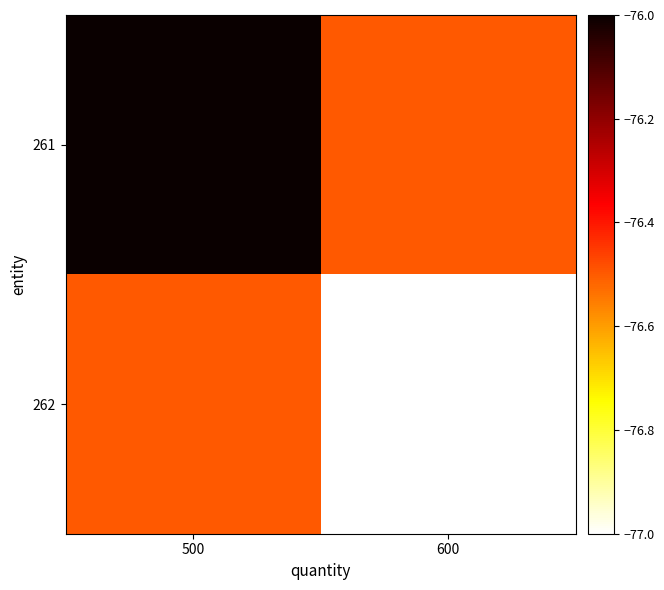

Which series has the largest total across all categories?

261